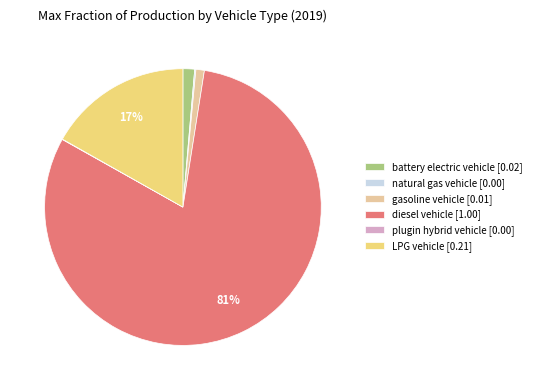

Between LPG vehicle [0.21] and battery electric vehicle [0.02], which is larger?

LPG vehicle [0.21]